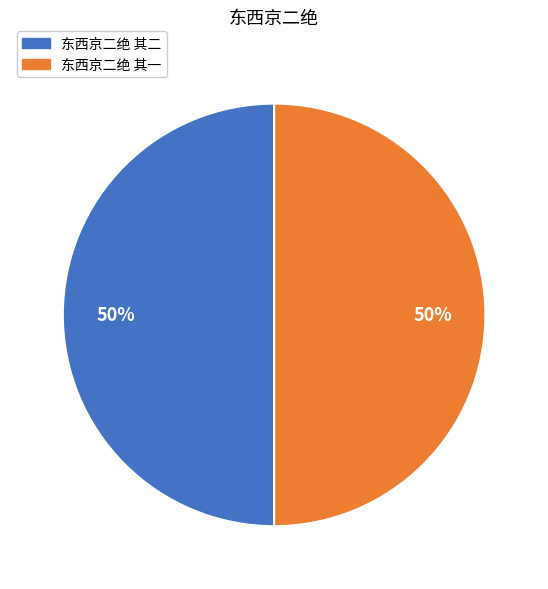

Approximately how many times larger is the value at 东西京二绝 其一 compared to 东西京二绝 其二?

1.0